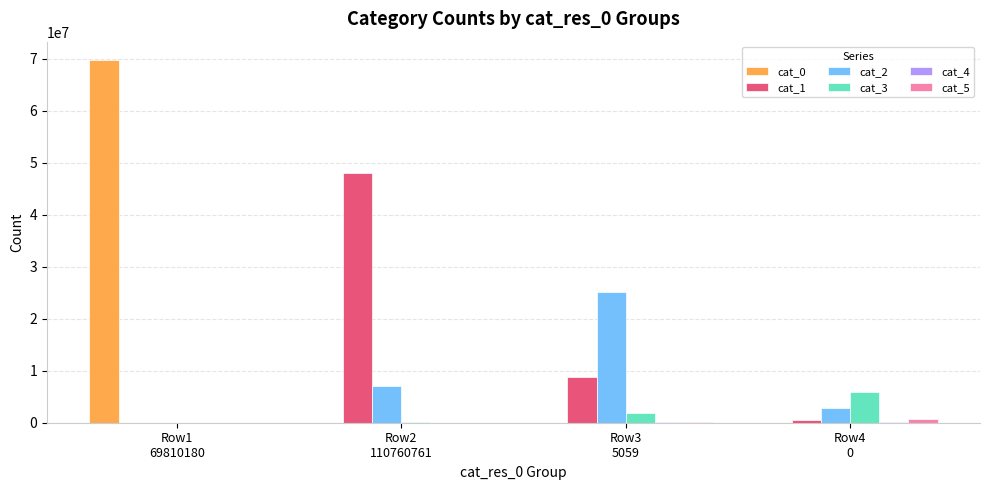

Which series has the largest total across all categories?

cat_0